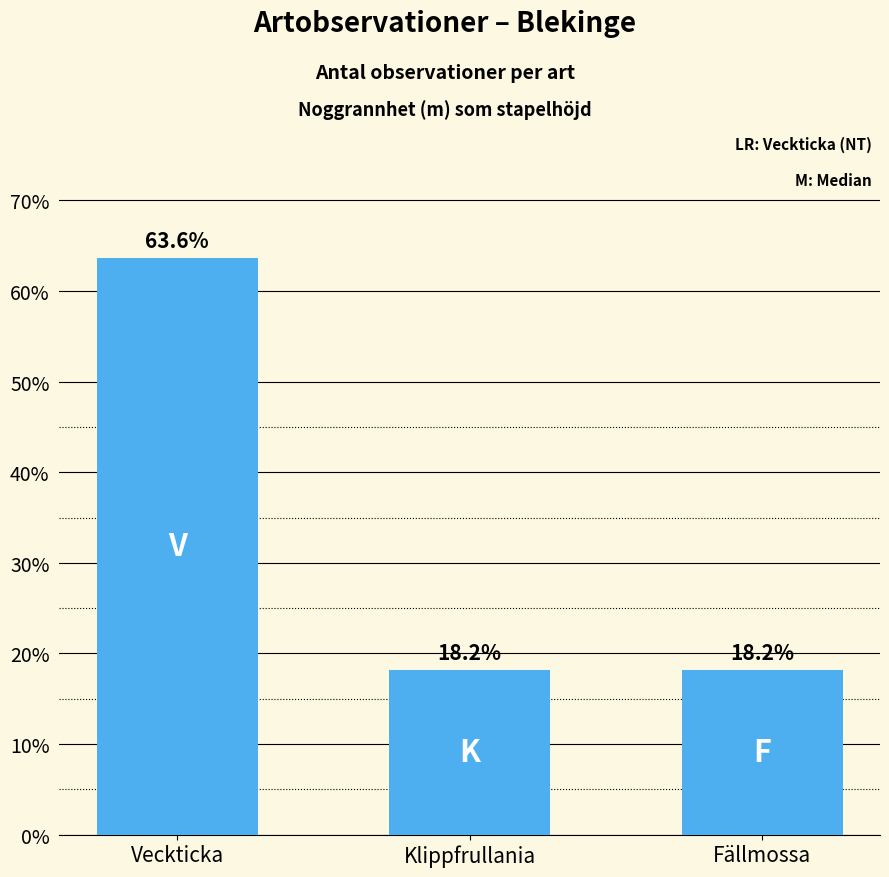

How many distinct data groups are displayed?

1